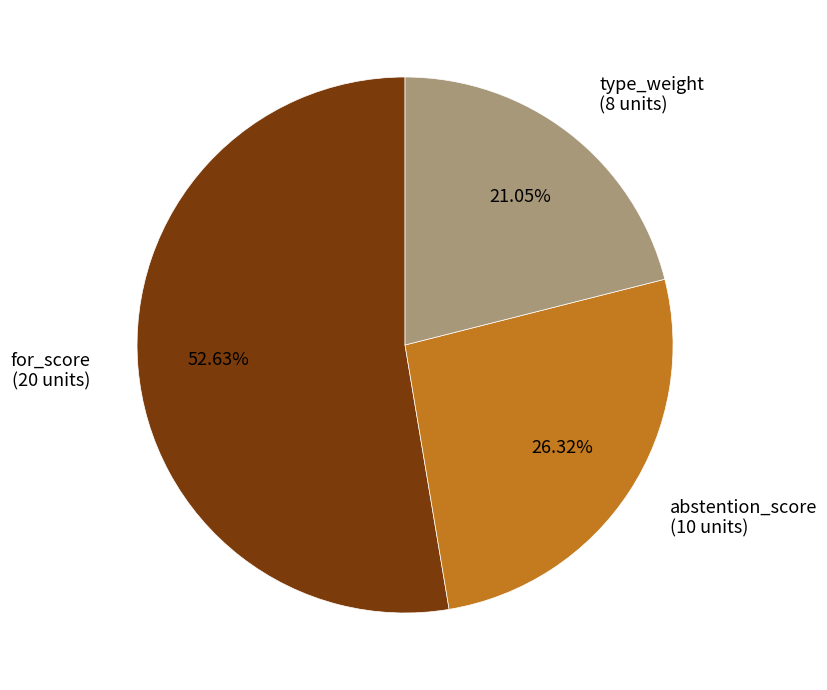

Count the number of slices in the pie.

3